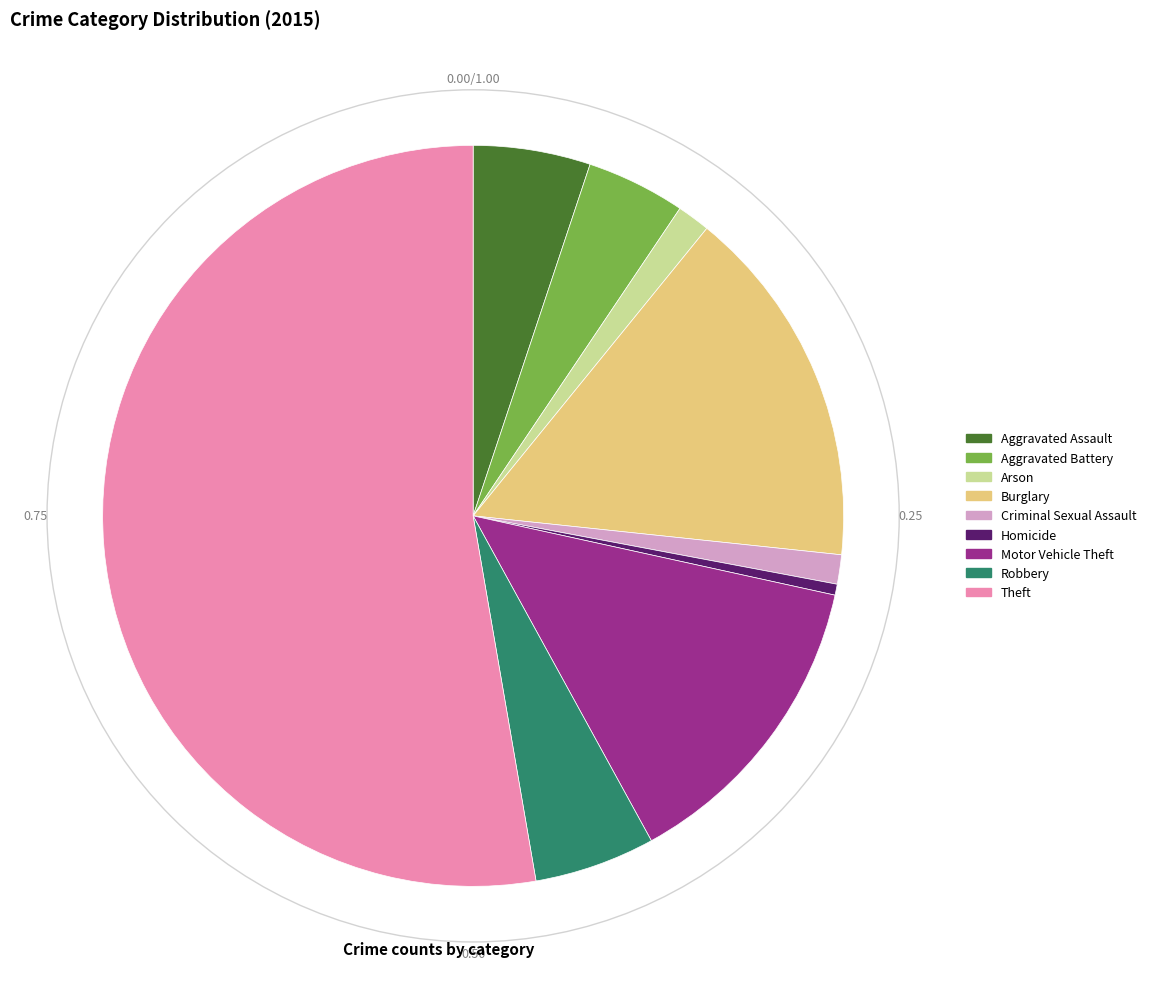

What is the largest slice in the pie chart?

Theft